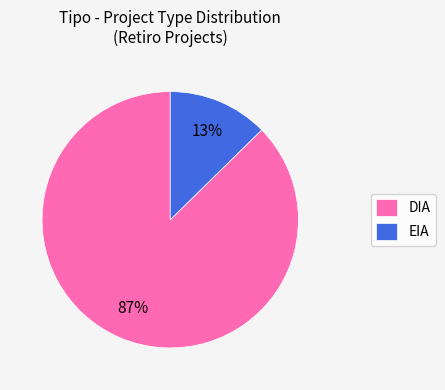

Between EIA and DIA, which is larger?

DIA